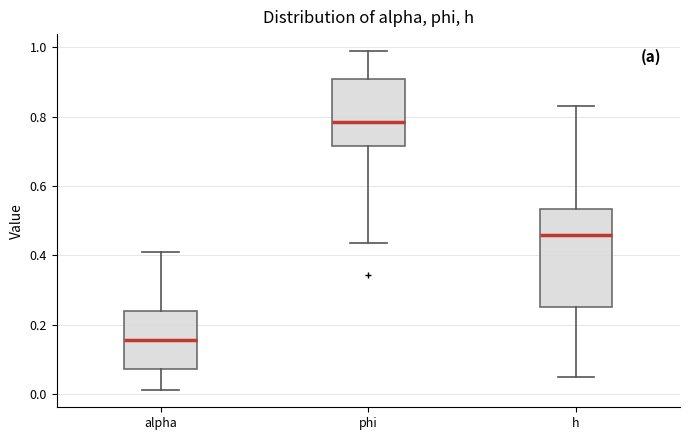

Reading left to right, read every box against the y-axis: the position of its median line, the range the box covers, and the ends of its whiskers. The values are not printed on the chart, so give them approximately, as read against the axis.

alpha: median 0.16, box 0.08 to 0.24, whiskers 0.02 to 0.42
phi: median 0.78, box 0.72 to 0.90, whiskers 0.44 to 0.98
h: median 0.46, box 0.24 to 0.54, whiskers 0.04 to 0.82